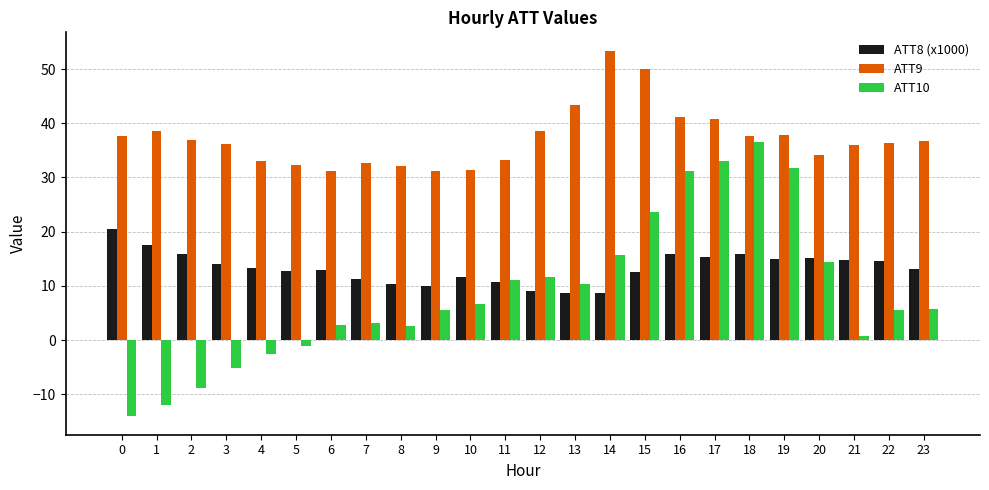

Which series has the widest spread of values?

ATT10